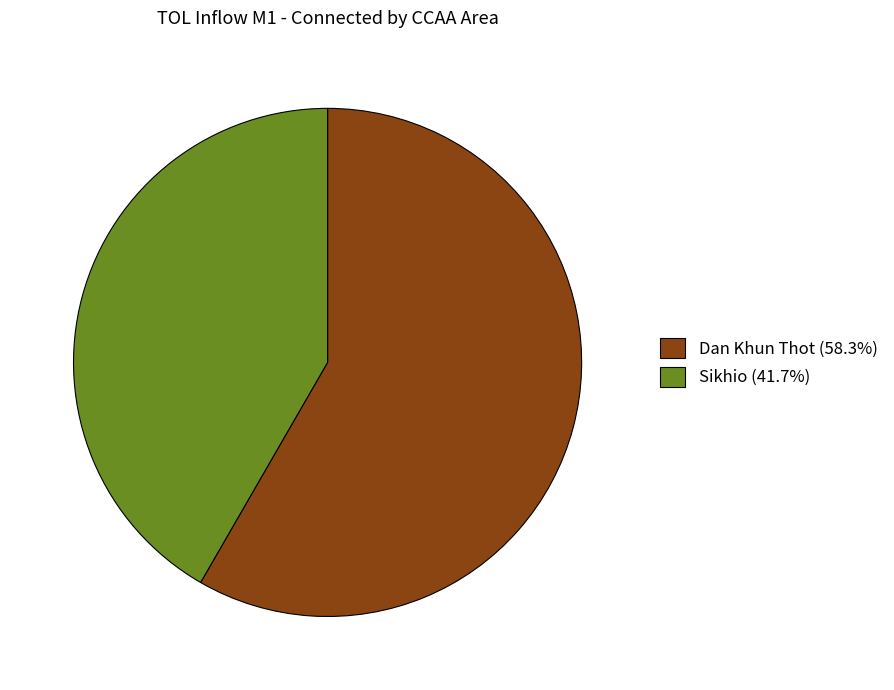

How many segments does this pie chart have?

2